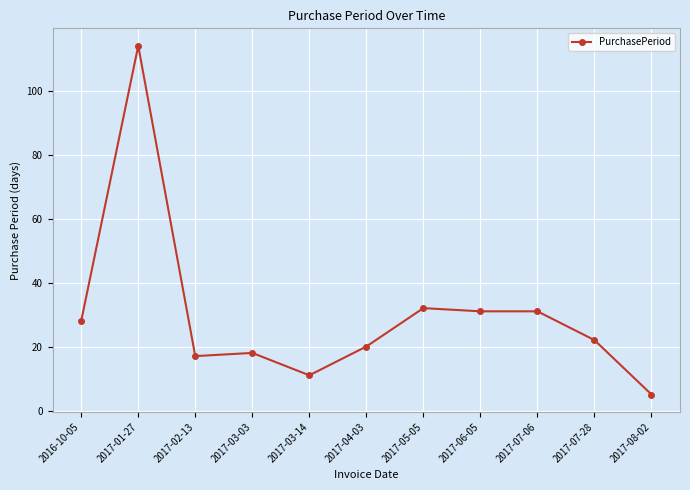

Is it true that the value at 2017-01-27 is 114?

True